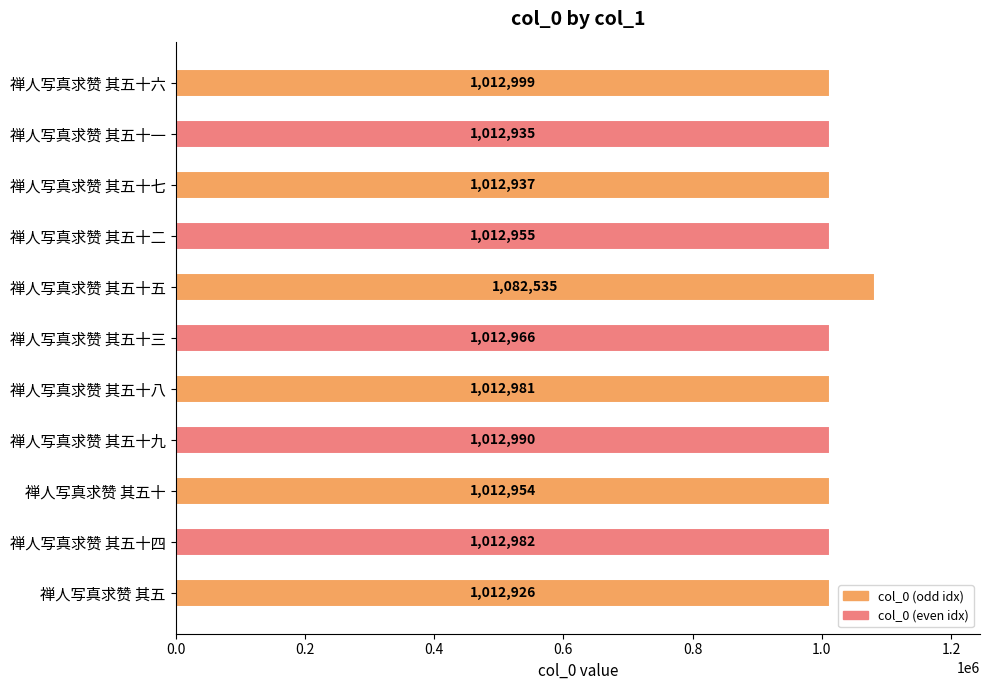

Rank the categories by value from highest to lowest.

禅人写真求赞 其五十五, 禅人写真求赞 其五十六, 禅人写真求赞 其五十九, 禅人写真求赞 其五十四, 禅人写真求赞 其五十八, 禅人写真求赞 其五十三, 禅人写真求赞 其五十二, 禅人写真求赞 其五十, 禅人写真求赞 其五十七, 禅人写真求赞 其五十一, 禅人写真求赞 其五